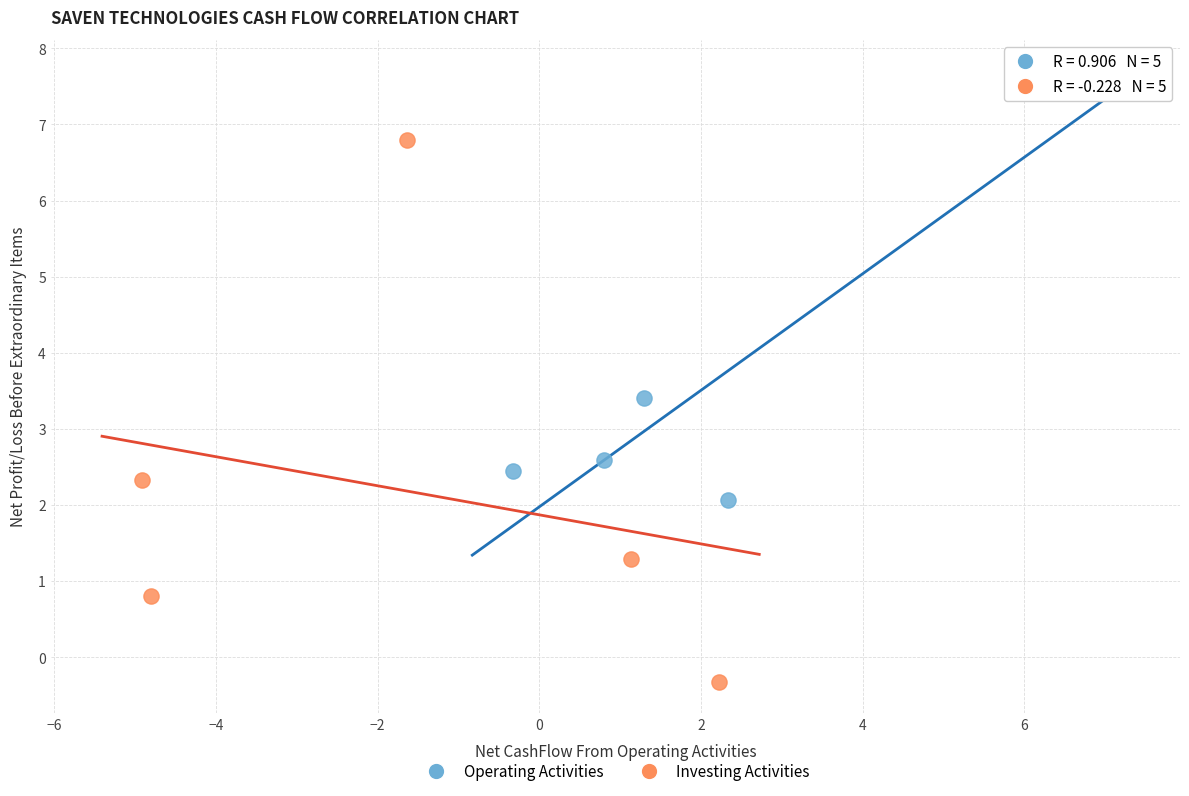

What are all the series names shown in the legend?

Operating Activities, Investing Activities